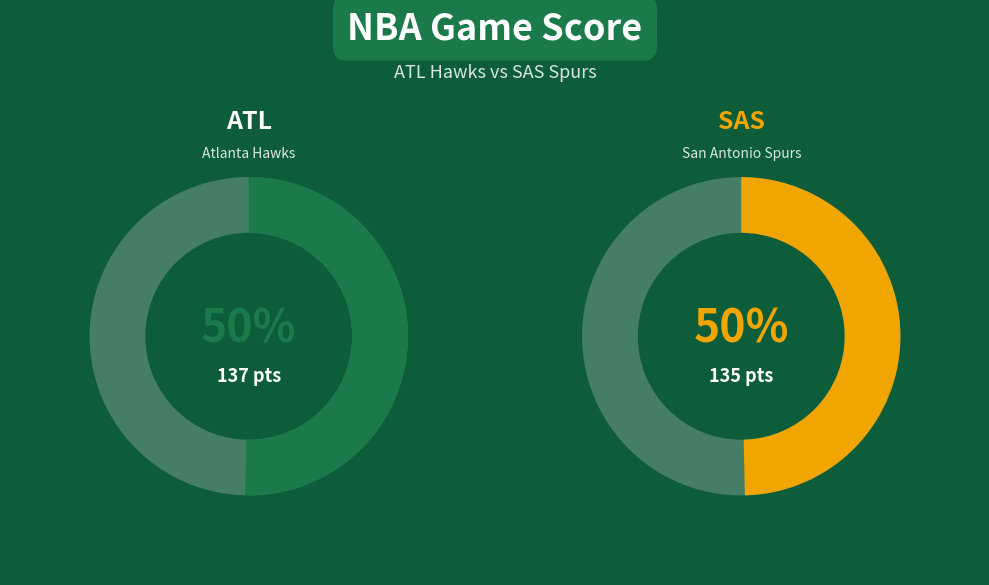

To the nearest percent, what percentage of the pie is ATL?

50%